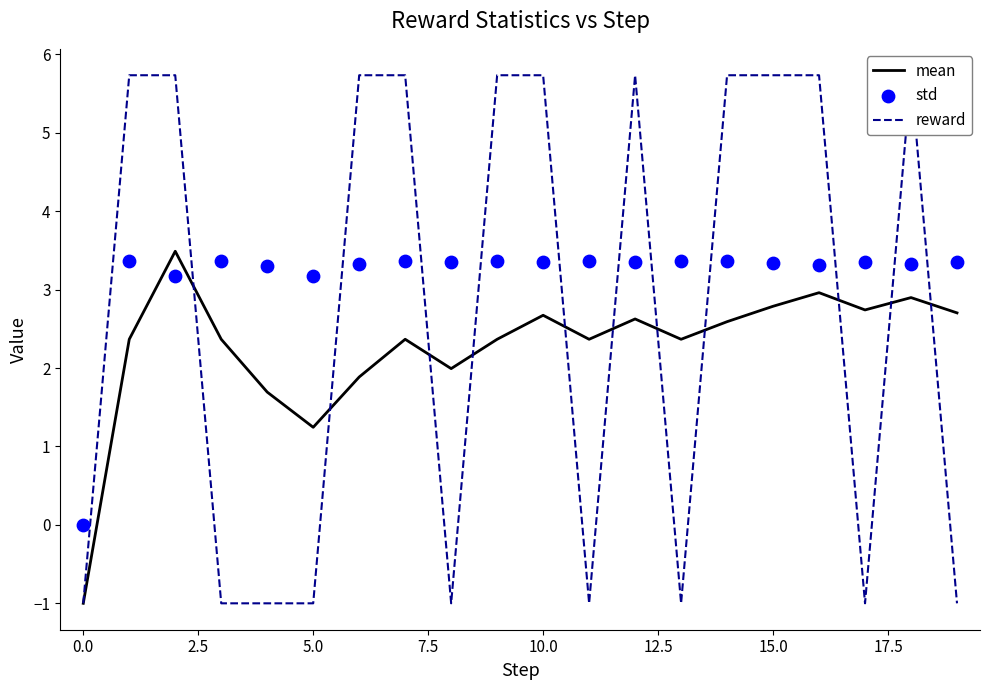

Which series has the largest total across all categories?

std